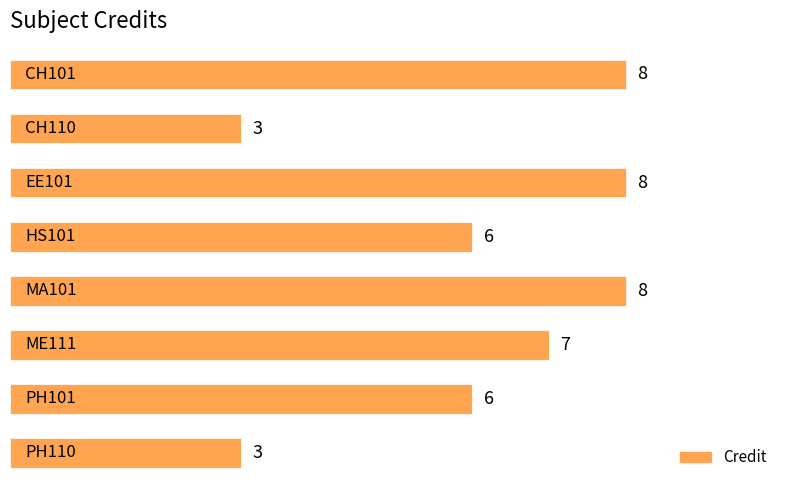

What is the sum of all values?

49